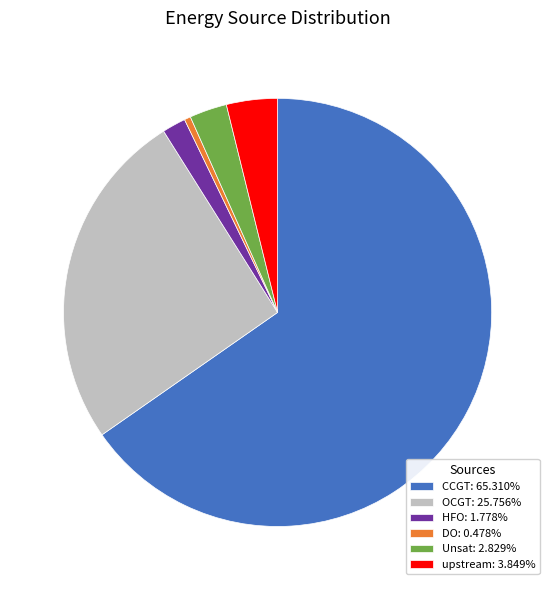

Is there any slice that represents more than half of the pie?

Yes